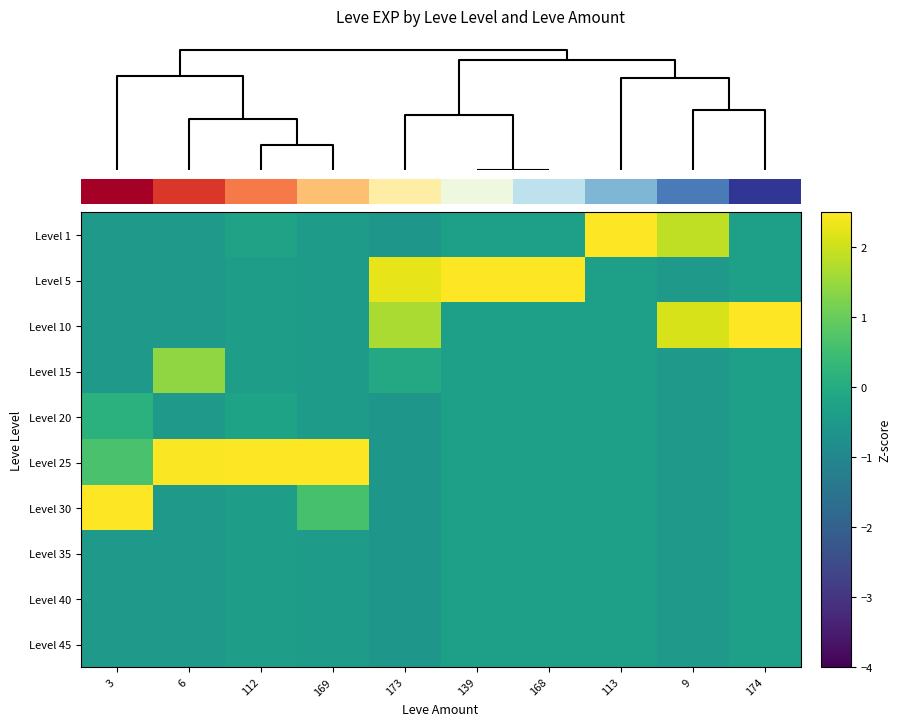

Reading left to right, extract all data points from this chart.

Level 1: 3=-0.5	6=-0.5	112=-0.3	169=-0.4	173=-0.6	139=-0.3	168=-0.3	113=3.0	9=1.9	174=-0.3
Level 5: 3=-0.5	6=-0.5	112=-0.4	169=-0.4	173=2.2	139=3.0	168=3.0	113=-0.3	9=-0.5	174=-0.3
Level 10: 3=-0.5	6=-0.5	112=-0.4	169=-0.4	173=1.7	139=-0.3	168=-0.3	113=-0.3	9=2.1	174=3.0
Level 15: 3=-0.5	6=1.4	112=-0.4	169=-0.4	173=-0.1	139=-0.3	168=-0.3	113=-0.3	9=-0.5	174=-0.3
Level 20: 3=0.2	6=-0.5	112=-0.2	169=-0.4	173=-0.6	139=-0.3	168=-0.3	113=-0.3	9=-0.5	174=-0.3
Level 25: 3=0.6	6=2.5	112=3.0	169=2.8	173=-0.6	139=-0.3	168=-0.3	113=-0.3	9=-0.5	174=-0.3
Level 30: 3=2.8	6=-0.5	112=-0.4	169=0.6	173=-0.6	139=-0.3	168=-0.3	113=-0.3	9=-0.5	174=-0.3
Level 35: 3=-0.5	6=-0.5	112=-0.4	169=-0.4	173=-0.6	139=-0.3	168=-0.3	113=-0.3	9=-0.5	174=-0.3
Level 40: 3=-0.5	6=-0.5	112=-0.4	169=-0.4	173=-0.6	139=-0.3	168=-0.3	113=-0.3	9=-0.5	174=-0.3
Level 45: 3=-0.5	6=-0.5	112=-0.4	169=-0.4	173=-0.6	139=-0.3	168=-0.3	113=-0.3	9=-0.5	174=-0.3